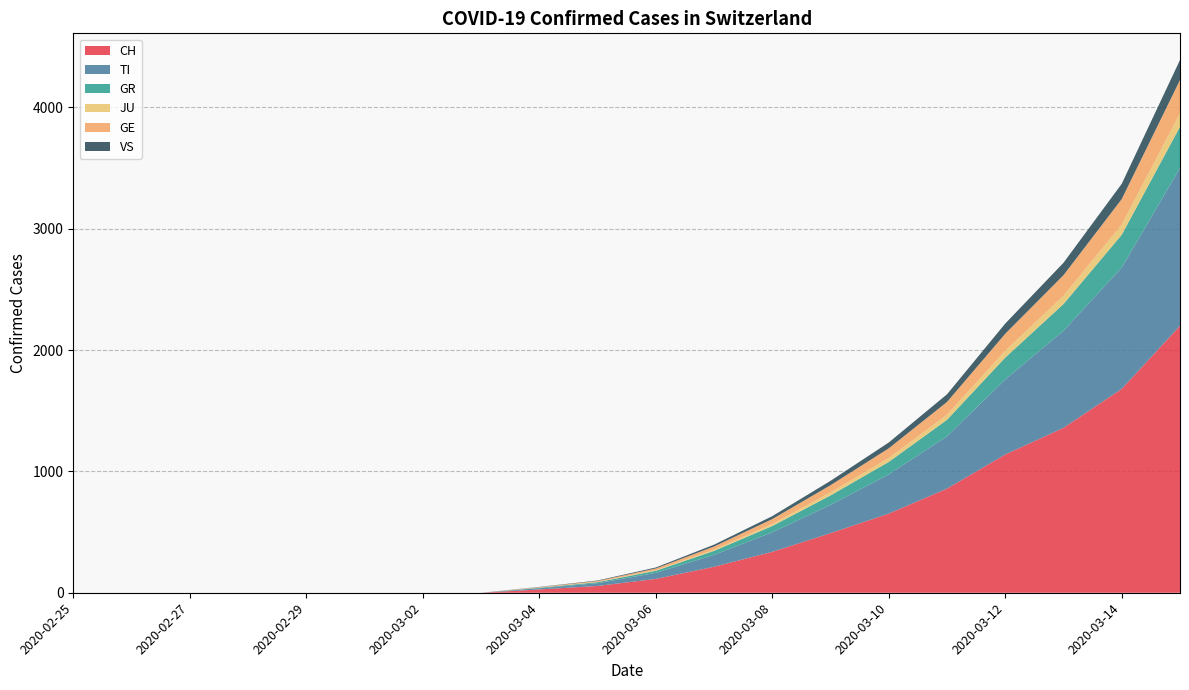

Reading right to left, what are all the values shown in this chart?

CH: 2020-03-15=2200	2020-03-14=1680	2020-03-13=1359	2020-03-12=1139	2020-03-11=858	2020-03-10=652	2020-03-09=491	2020-03-08=337	2020-03-07=214	2020-03-06=114	2020-03-05=56	2020-03-04=27	2020-03-03=0	2020-03-02=0	2020-03-01=0	2020-02-29=0	2020-02-28=0	2020-02-27=0	2020-02-26=0	2020-02-25=0
TI: 2020-03-15=1300	2020-03-14=1000	2020-03-13=800	2020-03-12=619	2020-03-11=431	2020-03-10=323	2020-03-09=233	2020-03-08=161	2020-03-07=98	2020-03-06=50	2020-03-05=23	2020-03-04=10	2020-03-03=0	2020-03-02=0	2020-03-01=0	2020-02-29=0	2020-02-28=0	2020-02-27=0	2020-02-26=0	2020-02-25=0
GR: 2020-03-15=340	2020-03-14=270	2020-03-13=220	2020-03-12=180	2020-03-11=136	2020-03-10=103	2020-03-09=78	2020-03-08=52	2020-03-07=33	2020-03-06=17	2020-03-05=8	2020-03-04=4	2020-03-03=0	2020-03-02=0	2020-03-01=0	2020-02-29=0	2020-02-28=0	2020-02-27=0	2020-02-26=0	2020-02-25=0
JU: 2020-03-15=110	2020-03-14=84	2020-03-13=68	2020-03-12=56	2020-03-11=42	2020-03-10=32	2020-03-09=24	2020-03-08=16	2020-03-07=10	2020-03-06=5	2020-03-05=2	2020-03-04=1	2020-03-03=0	2020-03-02=0	2020-03-01=0	2020-02-29=0	2020-02-28=0	2020-02-27=0	2020-02-26=0	2020-02-25=0
GE: 2020-03-15=275	2020-03-14=210	2020-03-13=170	2020-03-12=140	2020-03-11=105	2020-03-10=80	2020-03-09=60	2020-03-08=41	2020-03-07=26	2020-03-06=14	2020-03-05=8	2020-03-04=4	2020-03-03=0	2020-03-02=0	2020-03-01=0	2020-02-29=0	2020-02-28=0	2020-02-27=0	2020-02-26=0	2020-02-25=0
VS: 2020-03-15=165	2020-03-14=126	2020-03-13=102	2020-03-12=84	2020-03-11=63	2020-03-10=48	2020-03-09=36	2020-03-08=24	2020-03-07=15	2020-03-06=8	2020-03-05=4	2020-03-04=2	2020-03-03=0	2020-03-02=0	2020-03-01=0	2020-02-29=0	2020-02-28=0	2020-02-27=0	2020-02-26=0	2020-02-25=0